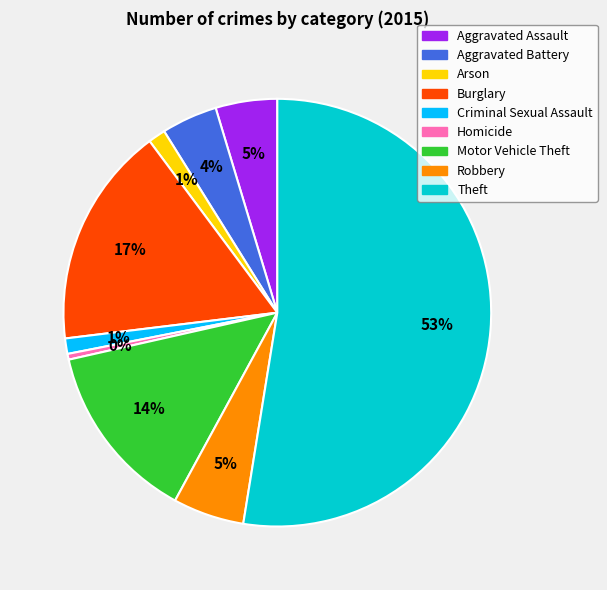

To the nearest percent, what portion does Criminal Sexual Assault represent?

1%